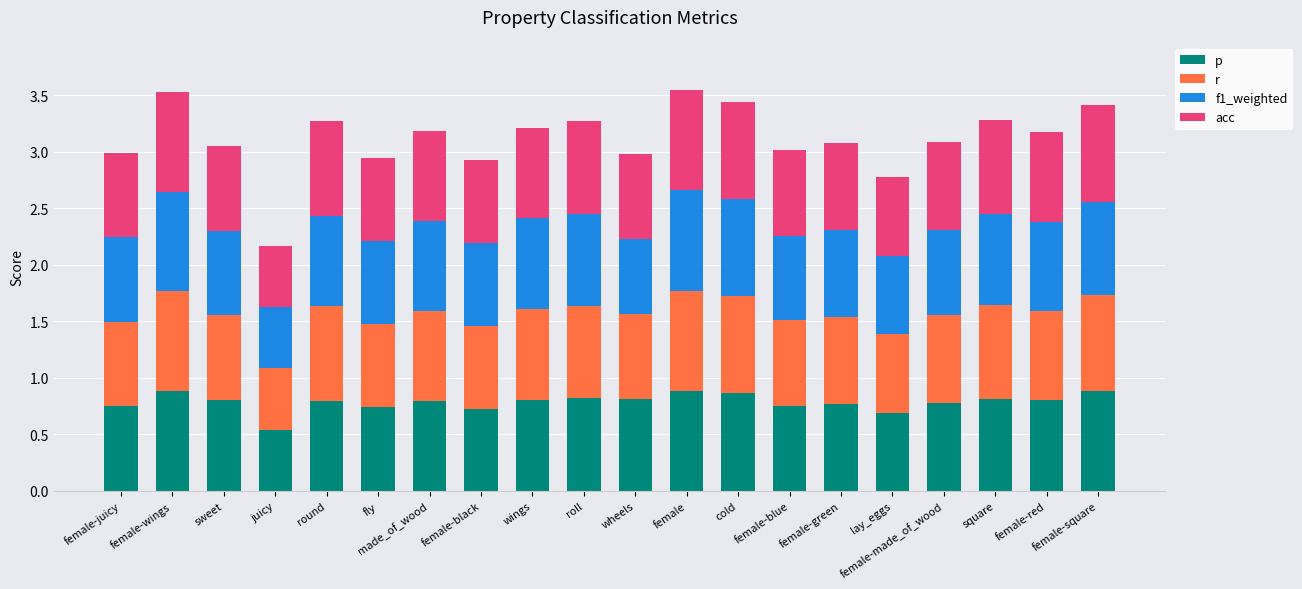

What is the total value across all series at juicy?

2.2